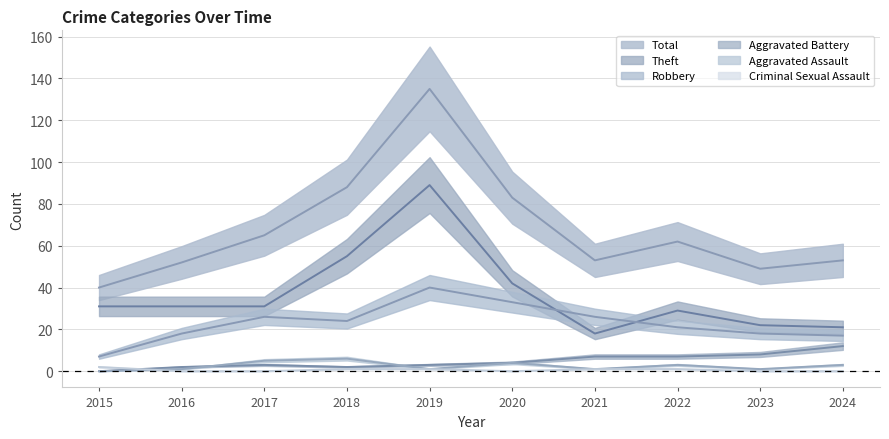

Where is Total nearest to the value 87?

2018